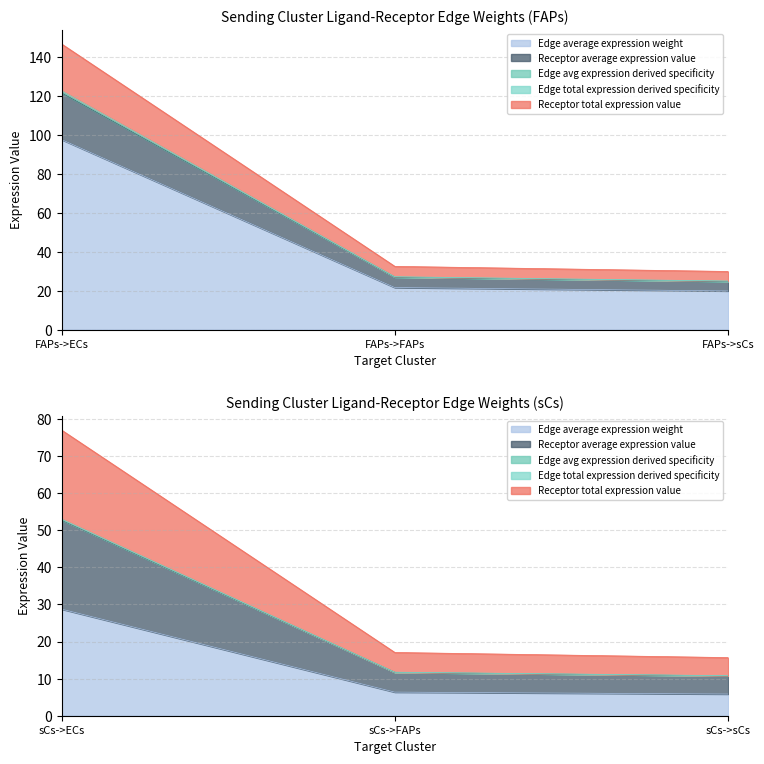

True or false: Receptor total expression value and Receptor average expression value intersect in this chart.

False